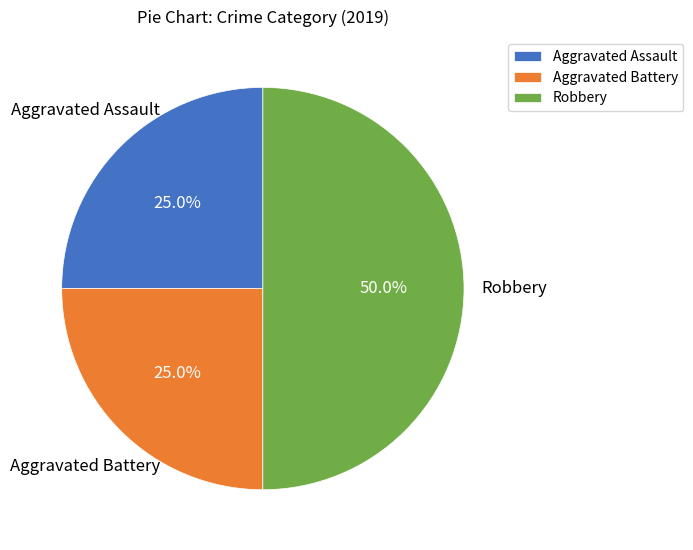

How many slices are in this pie chart?

3